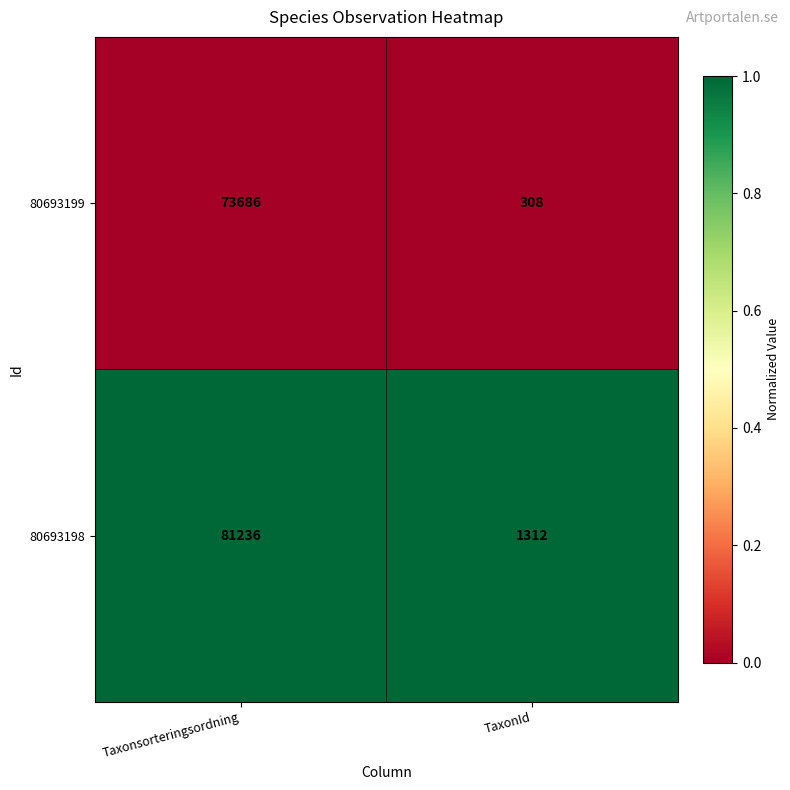

List the series in order of their overall mean, lowest first.

80693199, 80693198